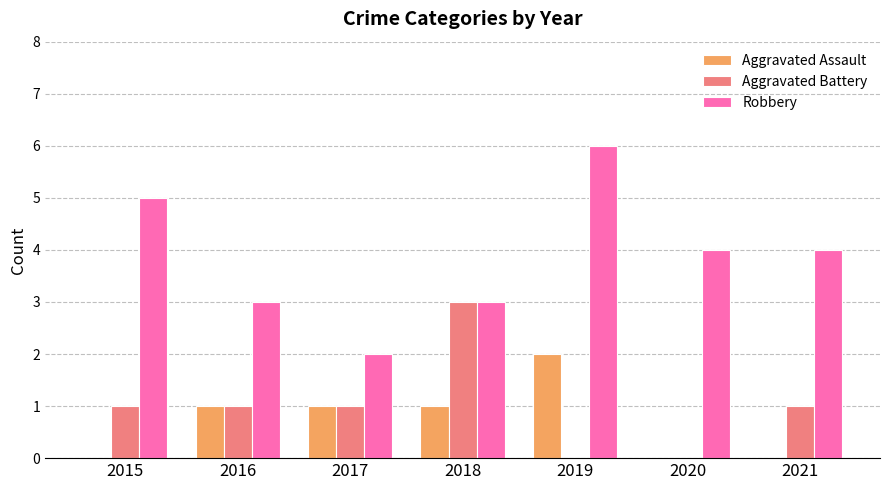

How many Aggravated Battery values are between 0 and 1?

6